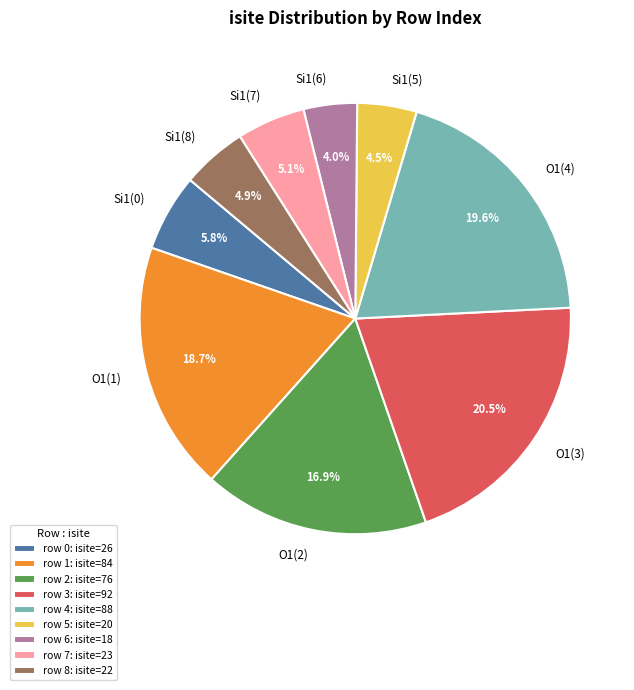

What percentage do Si1(0) and Si1(7) together represent?

10.9%